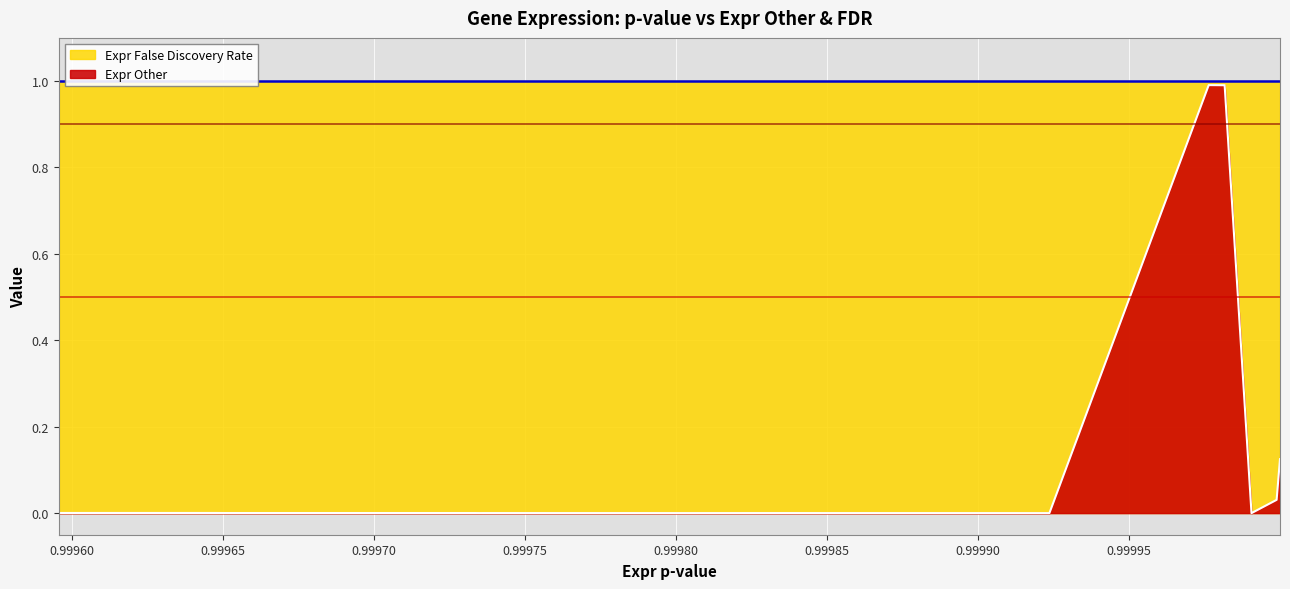

At how many categories does at least one series exceed 0?

20